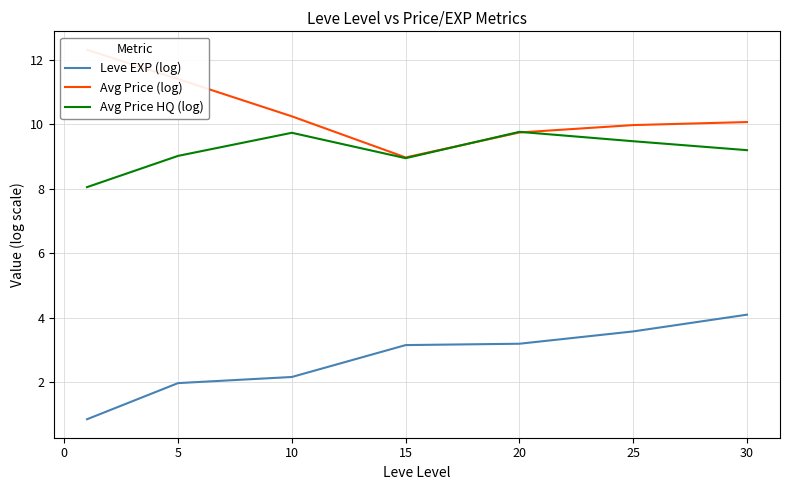

The value of Avg Price (log) at 5 is 6.9. True or false?

False